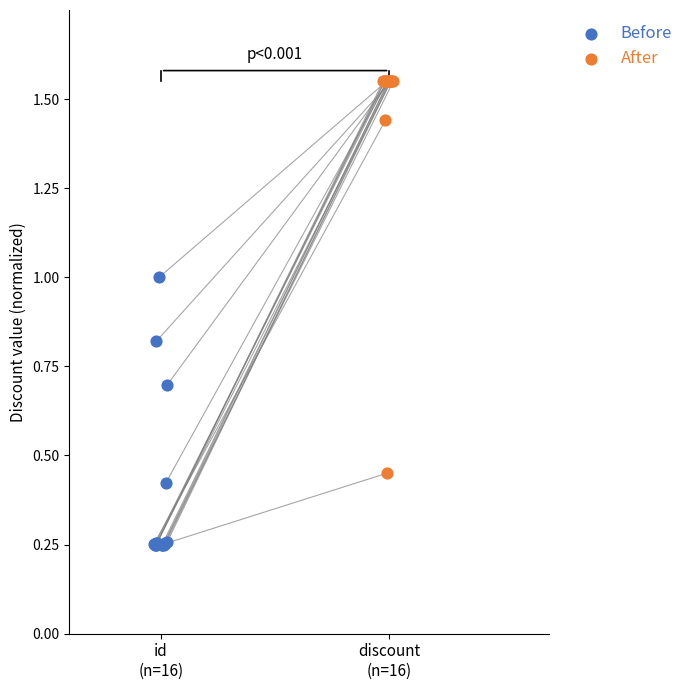

Which series has the widest spread of Y values?

After